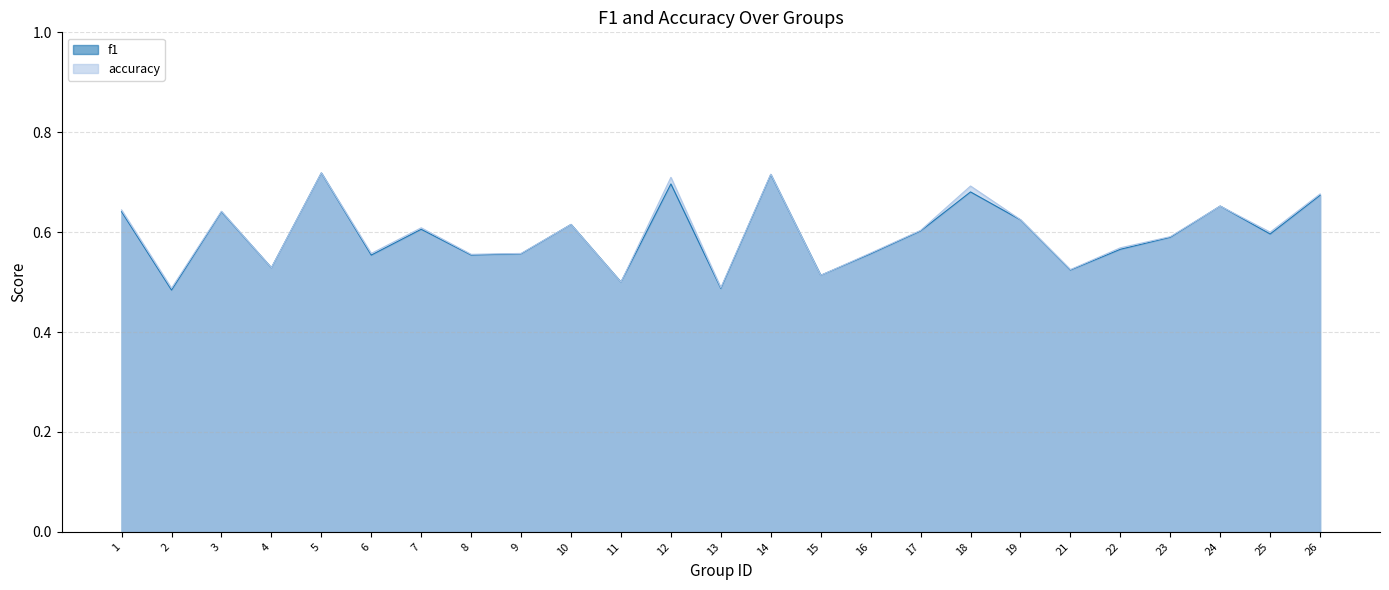

Which series has the largest range (max minus min)?

f1